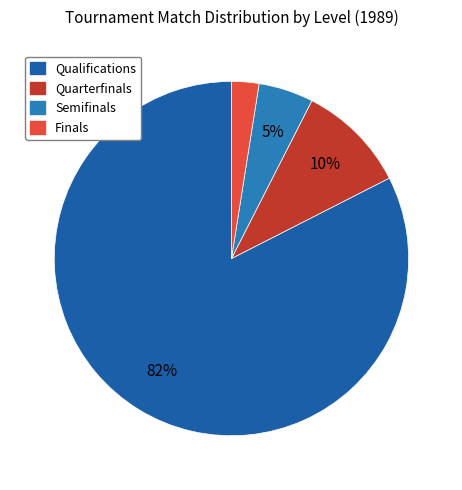

Between Qualifications and Semifinals, which is larger?

Qualifications